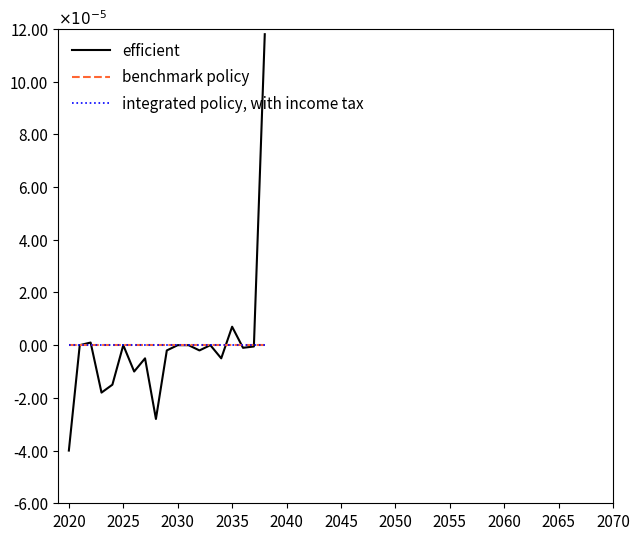

True or false: efficient and integrated policy, with income tax intersect in this chart.

True